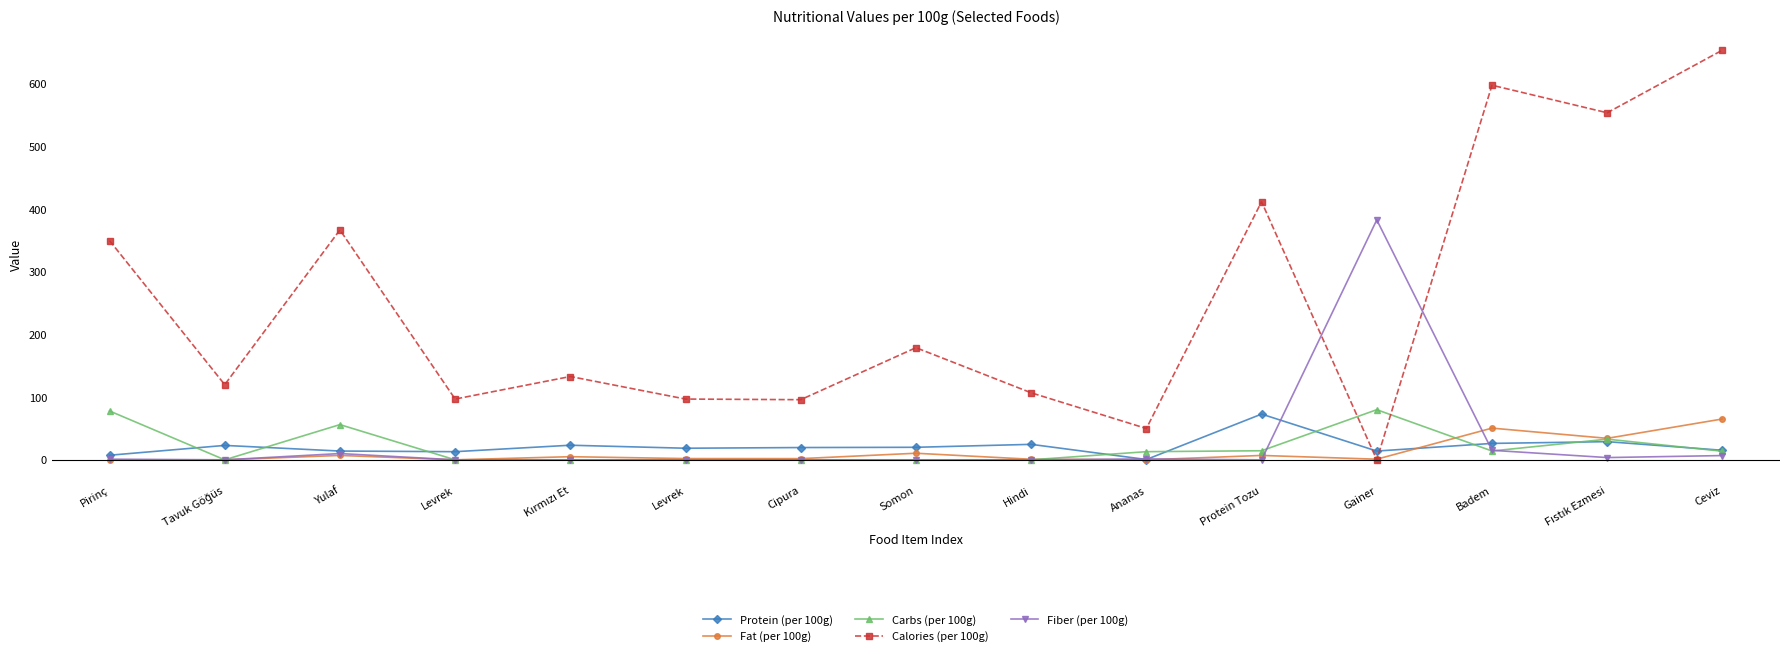

Reading left to right, what are all the values shown in this chart?

Protein (per 100g): Pirinç=7.3	Tavuk Göğüs=23.0	Yulaf=14.0	Levrek=13.0	Kırmızı Et=23.3	Levrek=18.5	Cipura=19.6	Somon=20.0	Hindi=24.7	Ananas=0.5	Protein Tozu=73.0	Gainer=14.0	Badem=26.2	Fıstık Ezmesi=29.0	Ceviz=15.2
Fat (per 100g): Pirinç=0.0	Tavuk Göğüs=0.0	Yulaf=7.0	Levrek=0.0	Kırmızı Et=5.0	Levrek=2.0	Cipura=1.9	Somon=10.5	Hindi=0.9	Ananas=0.0	Protein Tozu=7.0	Gainer=1.0	Badem=50.6	Fıstık Ezmesi=34.3	Ceviz=65.2
Carbs (per 100g): Pirinç=78.0	Tavuk Göğüs=0.0	Yulaf=56.2	Levrek=0.0	Kırmızı Et=0.0	Levrek=0.0	Cipura=0.0	Somon=0.0	Hindi=0.0	Ananas=13.0	Protein Tozu=14.5	Gainer=80.0	Badem=14.1	Fıstık Ezmesi=33.0	Ceviz=13.7
Calories (per 100g): Pirinç=350.0	Tavuk Göğüs=120.0	Yulaf=367.0	Levrek=97.0	Kırmızı Et=133.0	Levrek=97.0	Cipura=96.0	Somon=179.0	Hindi=107.0	Ananas=50.0	Protein Tozu=412.0	Gainer=0.0	Badem=598.0	Fıstık Ezmesi=554.0	Ceviz=654.0
Fiber (per 100g): Pirinç=1.0	Tavuk Göğüs=0.0	Yulaf=10.0	Levrek=0.0	Kırmızı Et=0.0	Levrek=0.0	Cipura=0.0	Somon=0.0	Hindi=0.0	Ananas=1.4	Protein Tozu=0.0	Gainer=383.0	Badem=15.2	Fıstık Ezmesi=3.6	Ceviz=6.8